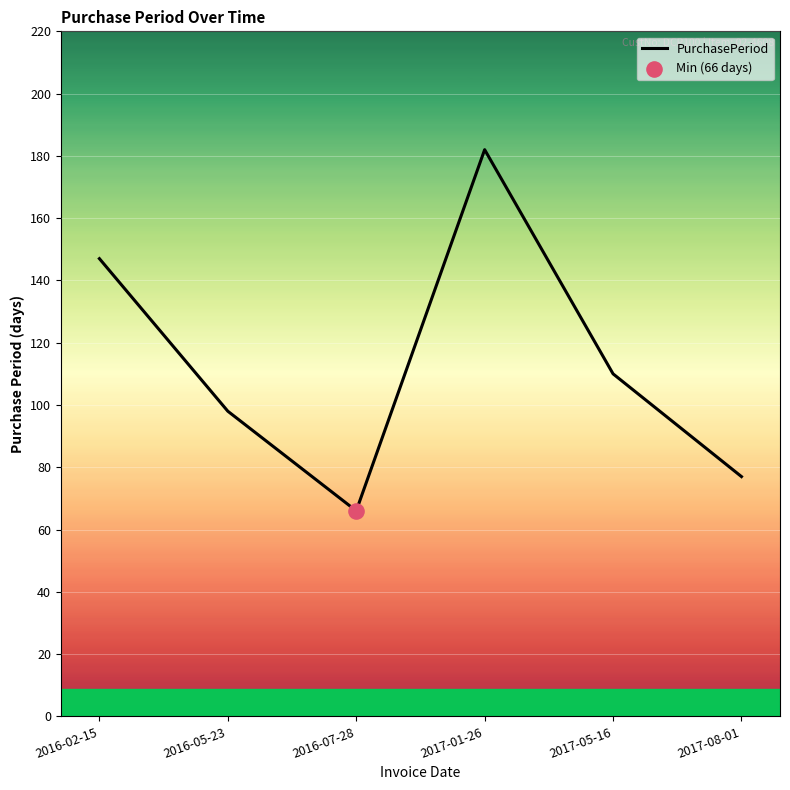

What is the ratio of the value at 2016-02-15 to the value at 2017-01-26?

0.8